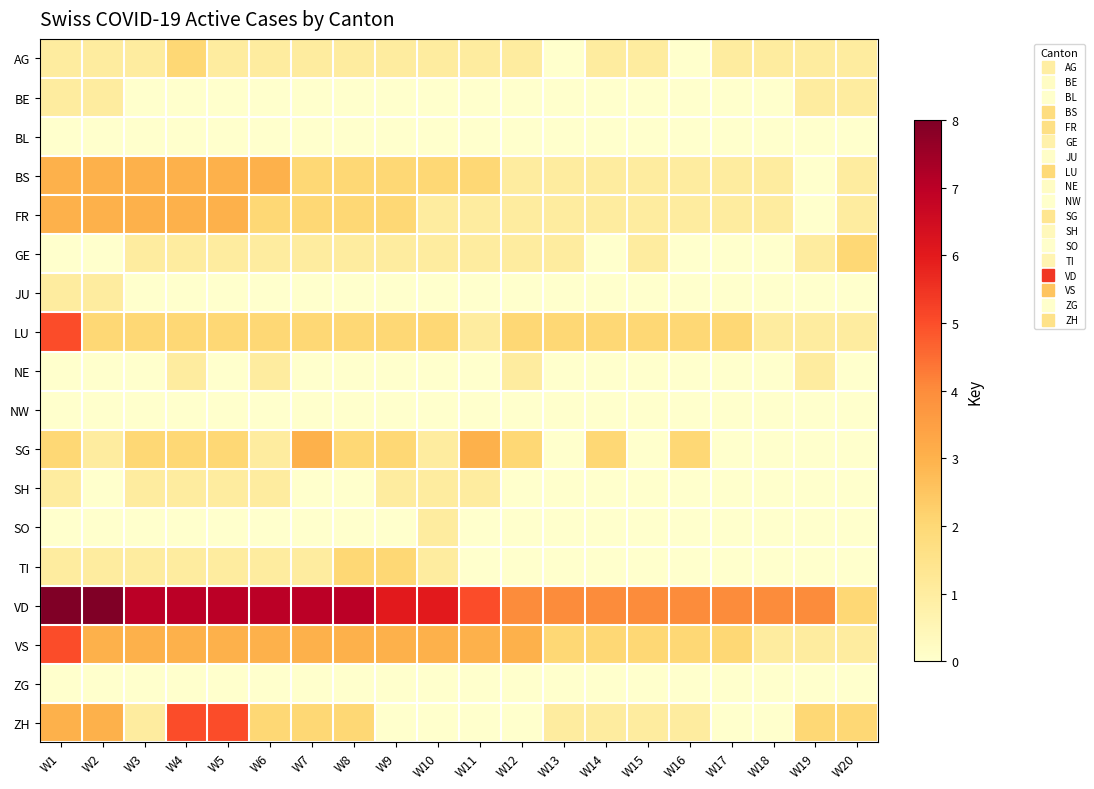

How many data points does each series have?

20